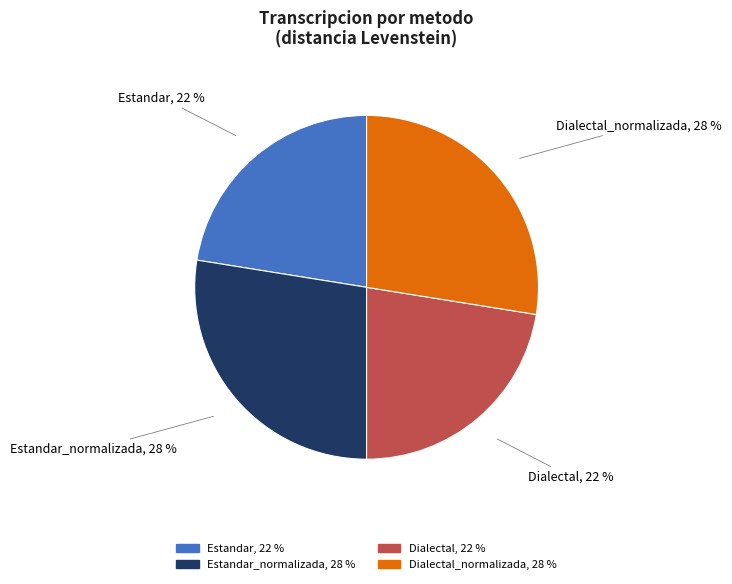

Is there any slice that represents more than half of the pie?

No